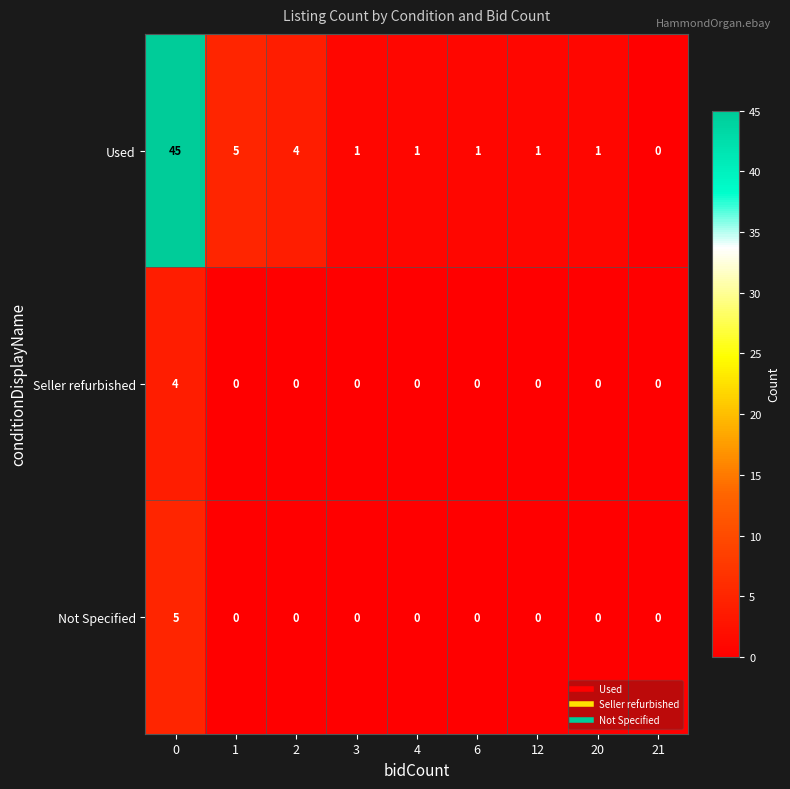

How many categories are shown in the chart?

9